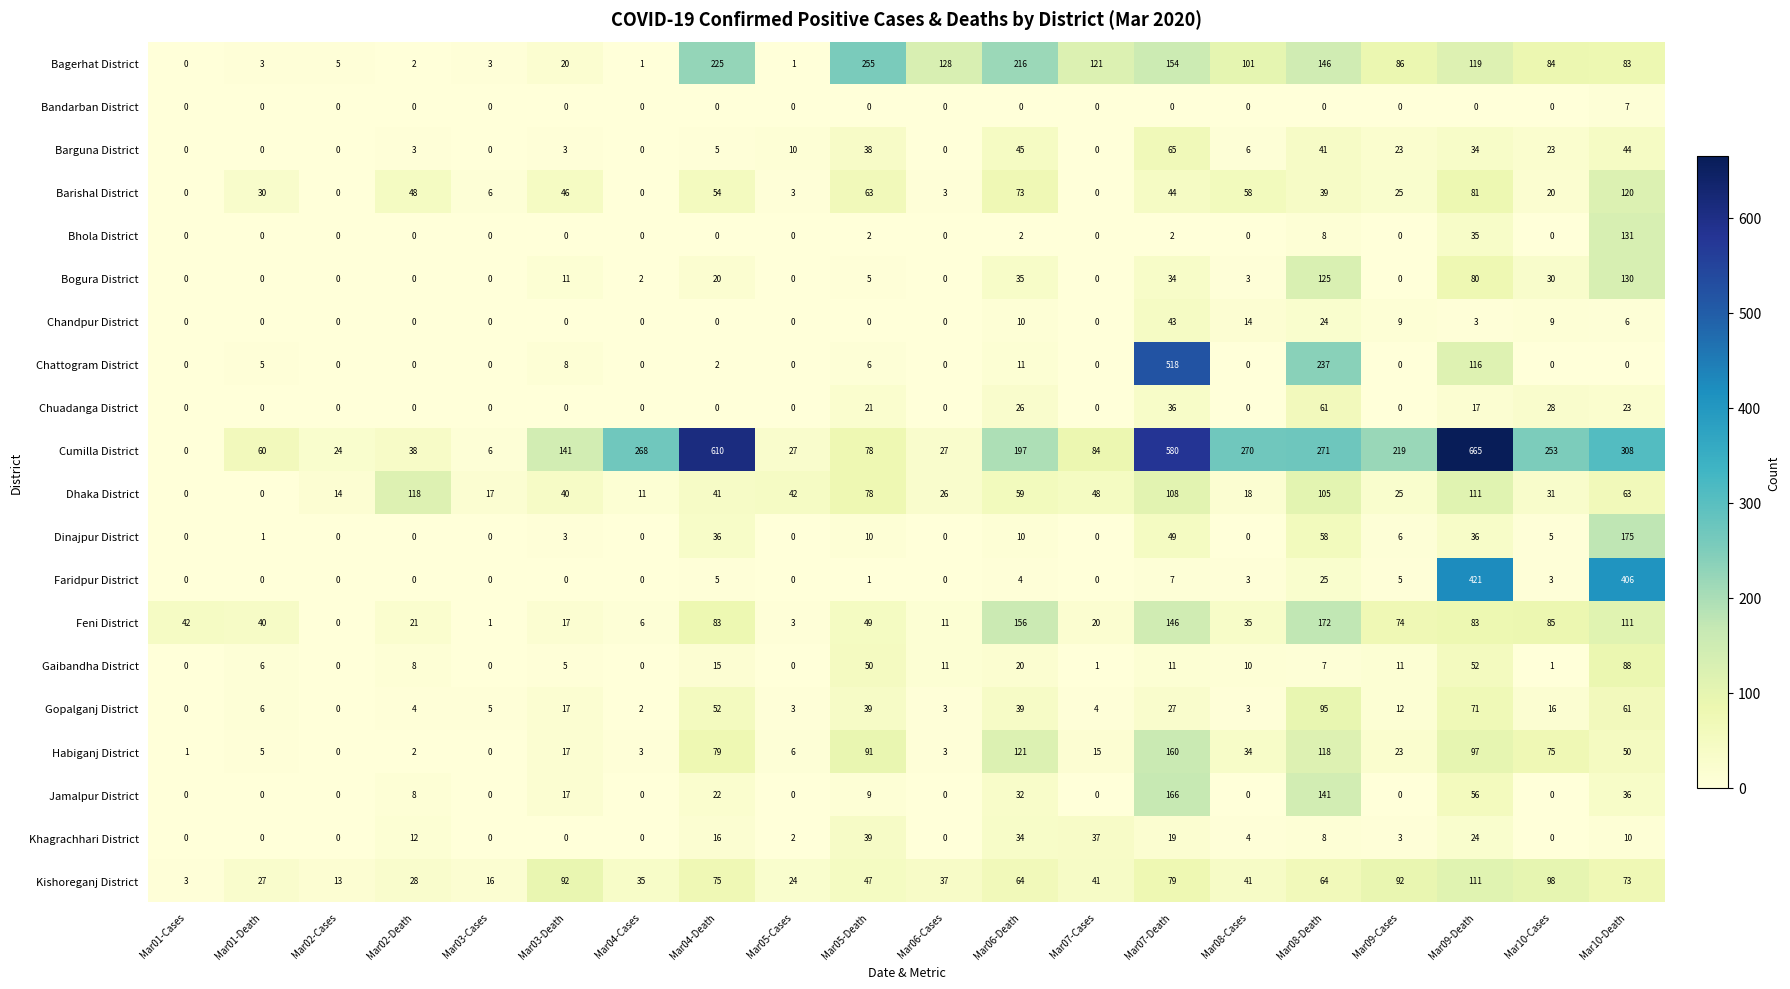

What is the difference between the highest and lowest values at Mar05-Cases?

42